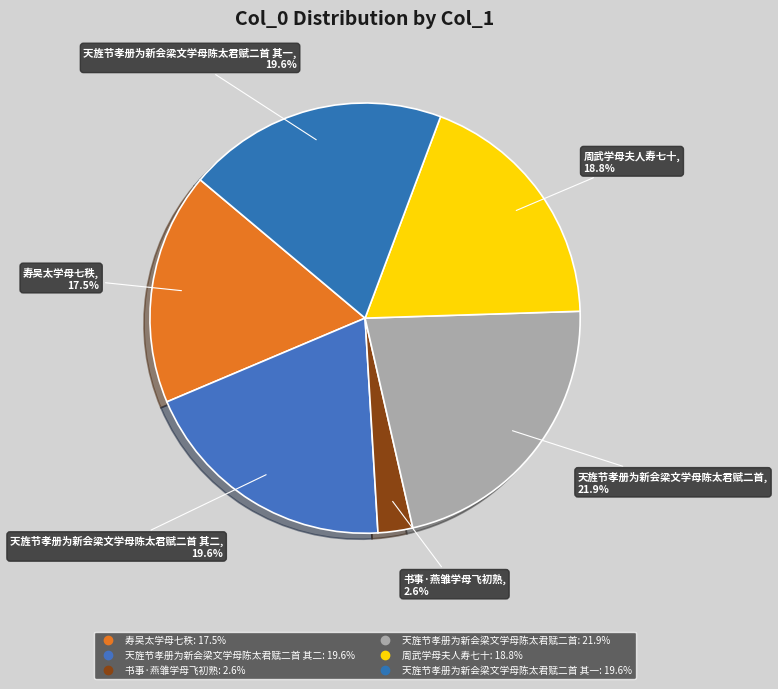

Count the number of slices in the pie.

6